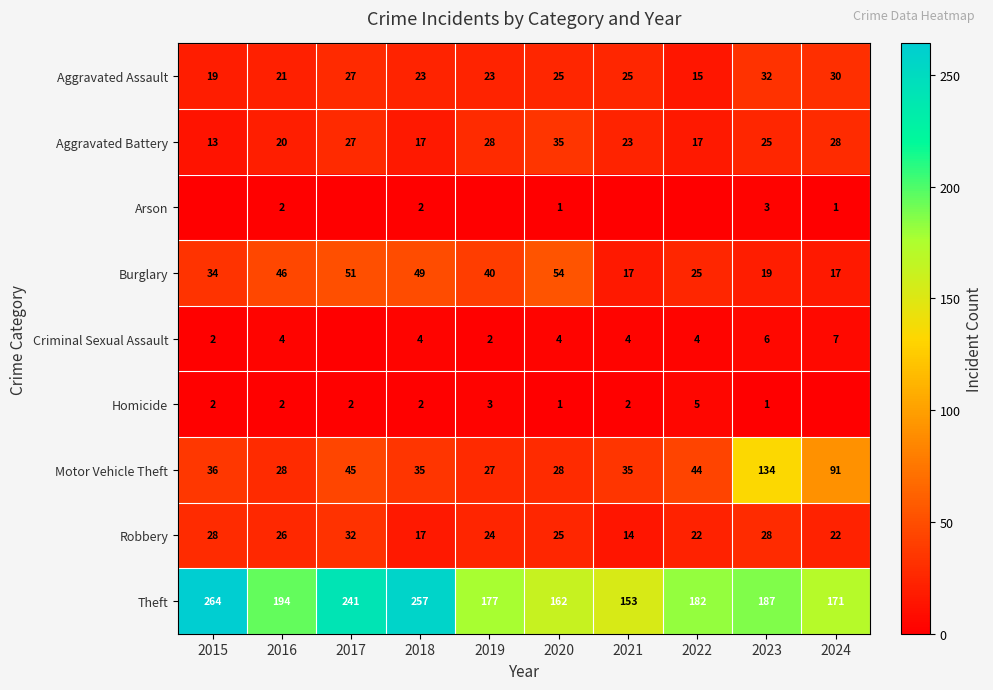

At which label does Robbery first exceed 25?

2015